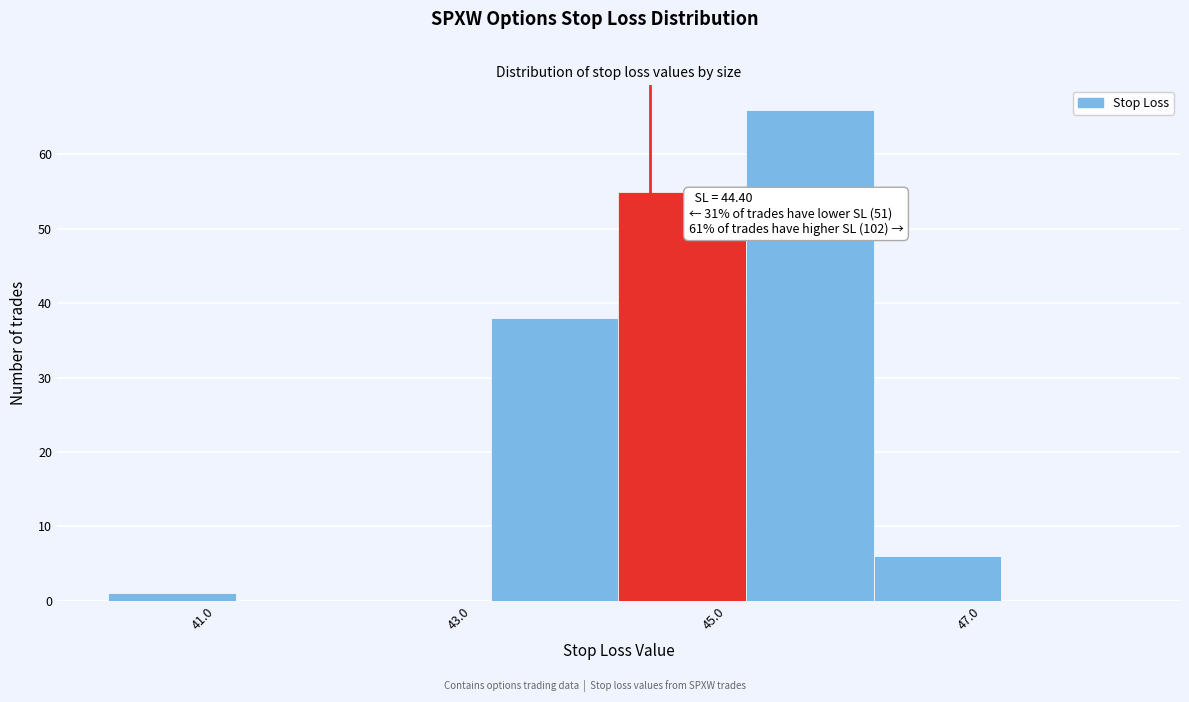

Over which range of the x-axis is the bar tallest?

45.15 to 46.15